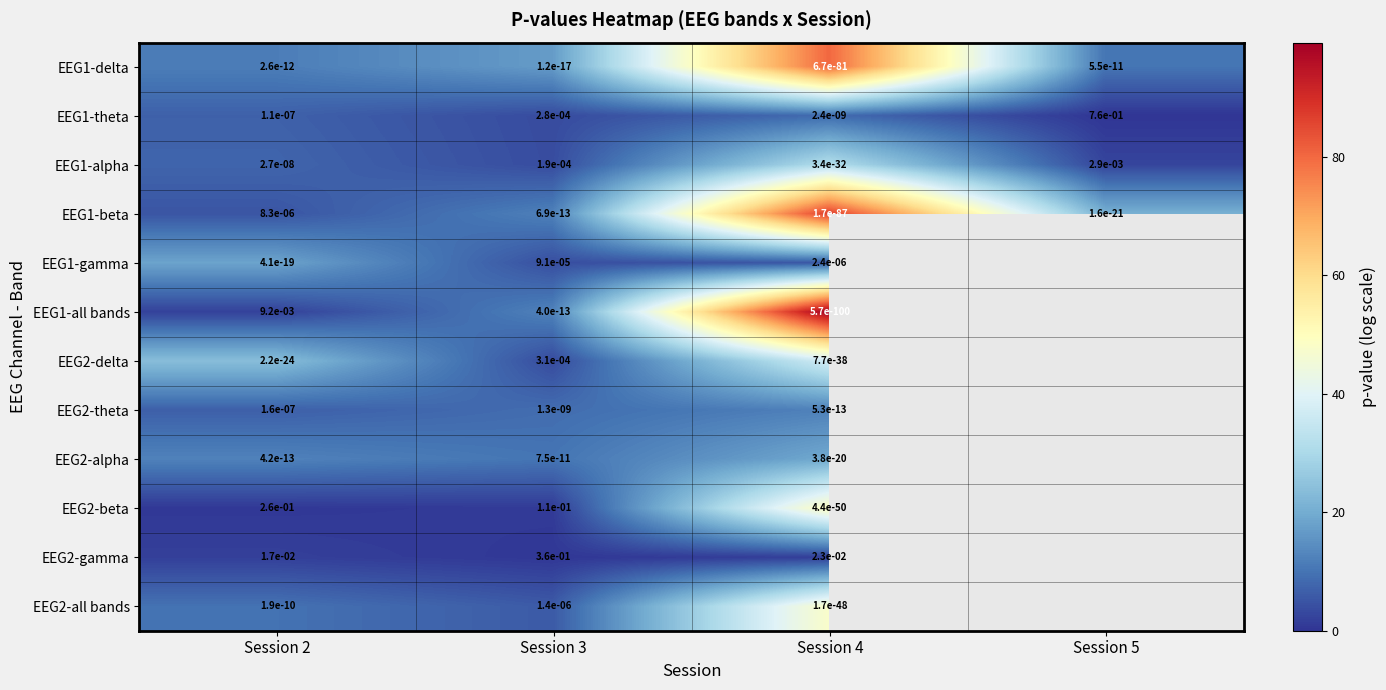

How many values in the EEG1-all bands series are below 99?

2